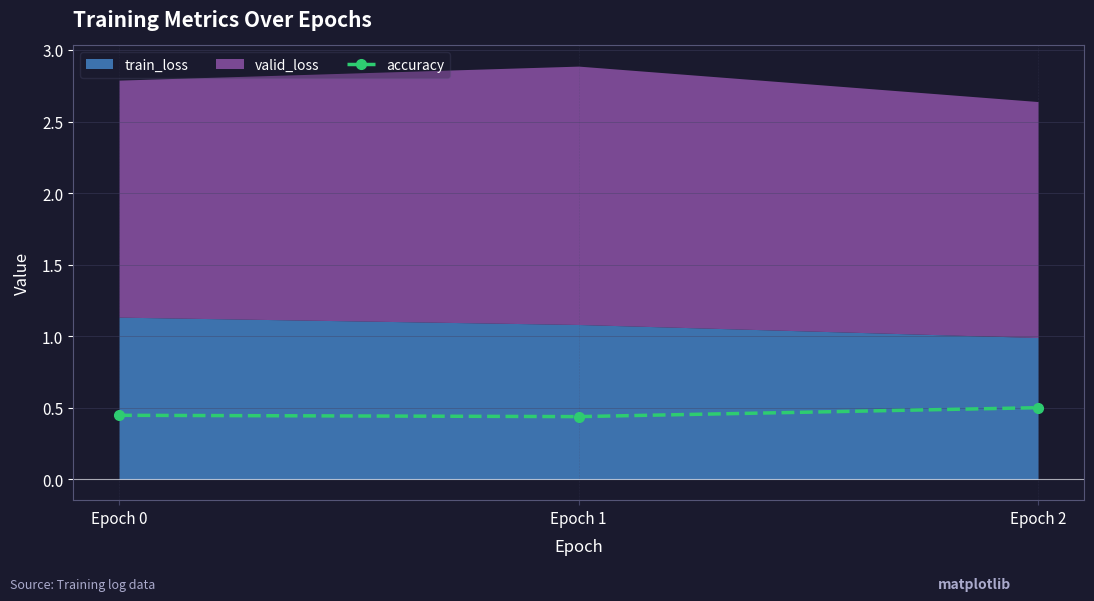

How many lines are shown in the chart?

1